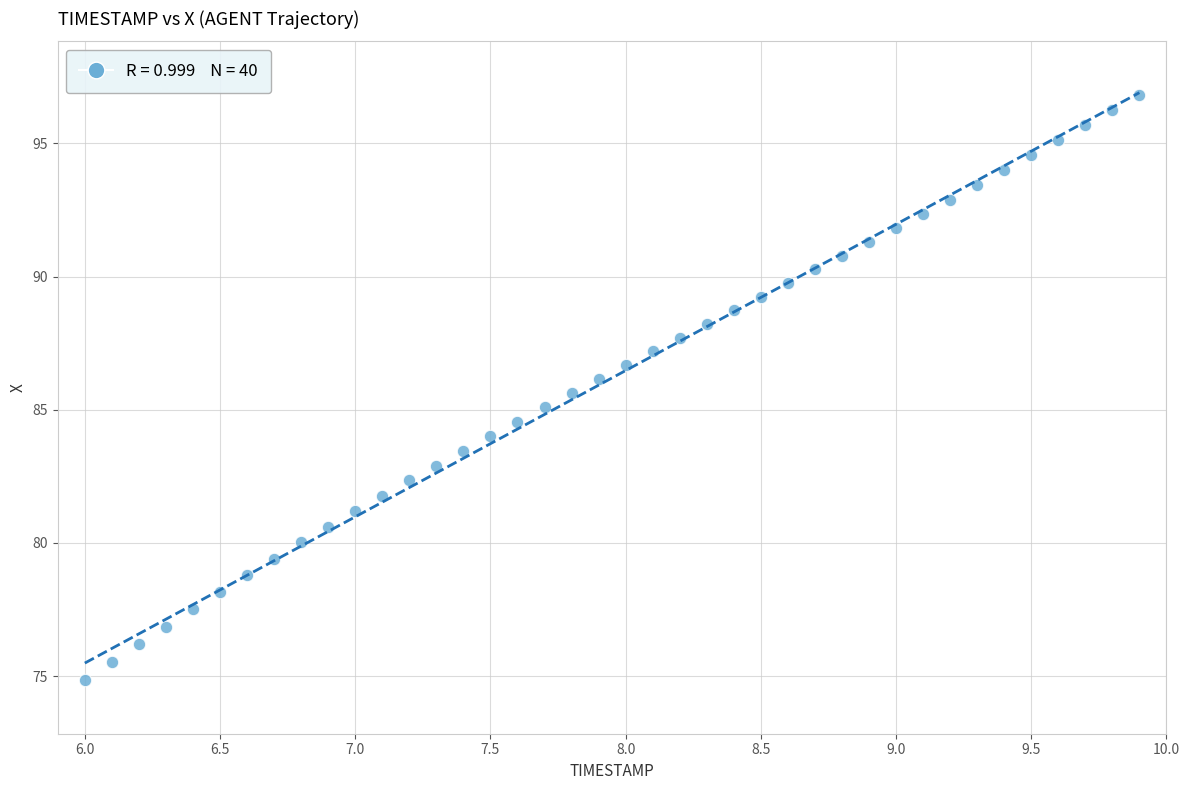

What is the range of X values (max minus min)?

3.9